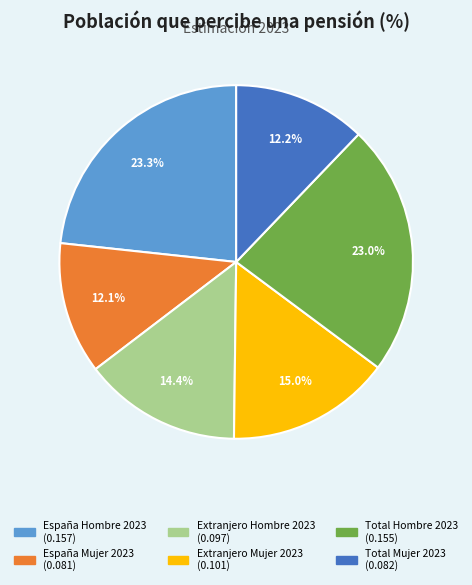

Does España Mujer 2023 account for over 50% of the chart?

No